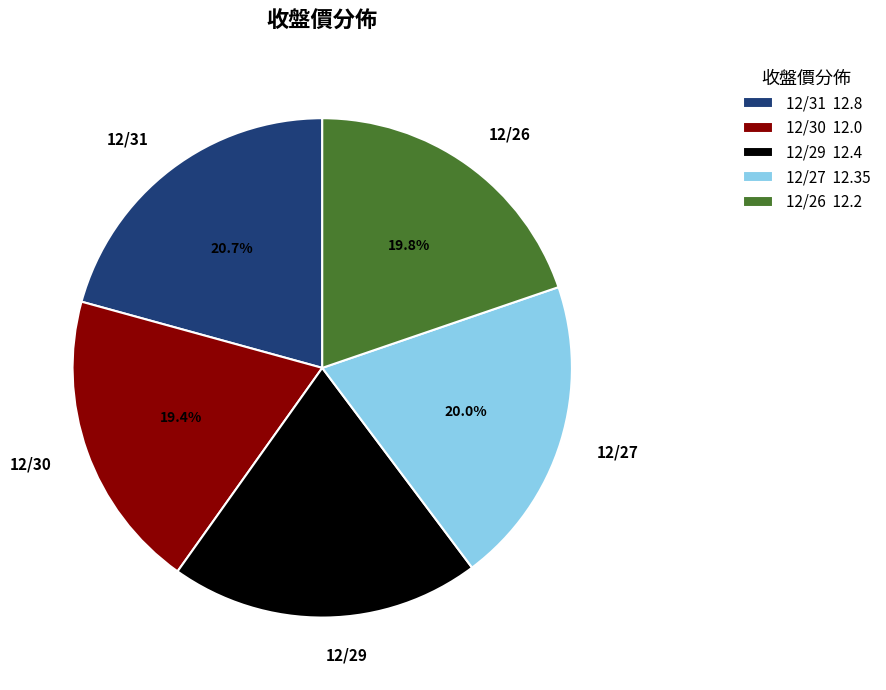

To the nearest percent, what is the average slice percentage?

20%